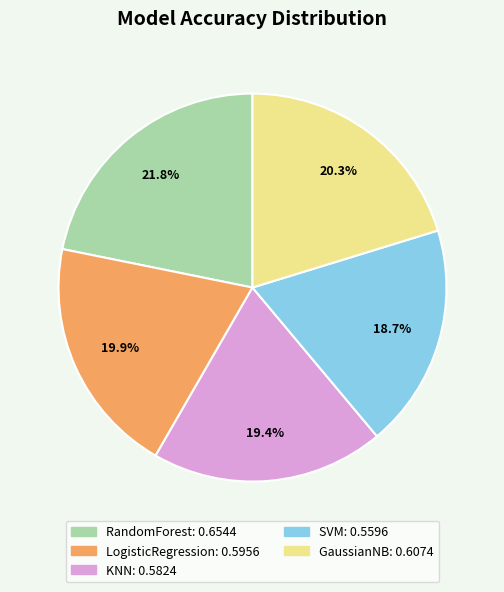

True or false: GaussianNB accounts for 20% of the total.

True